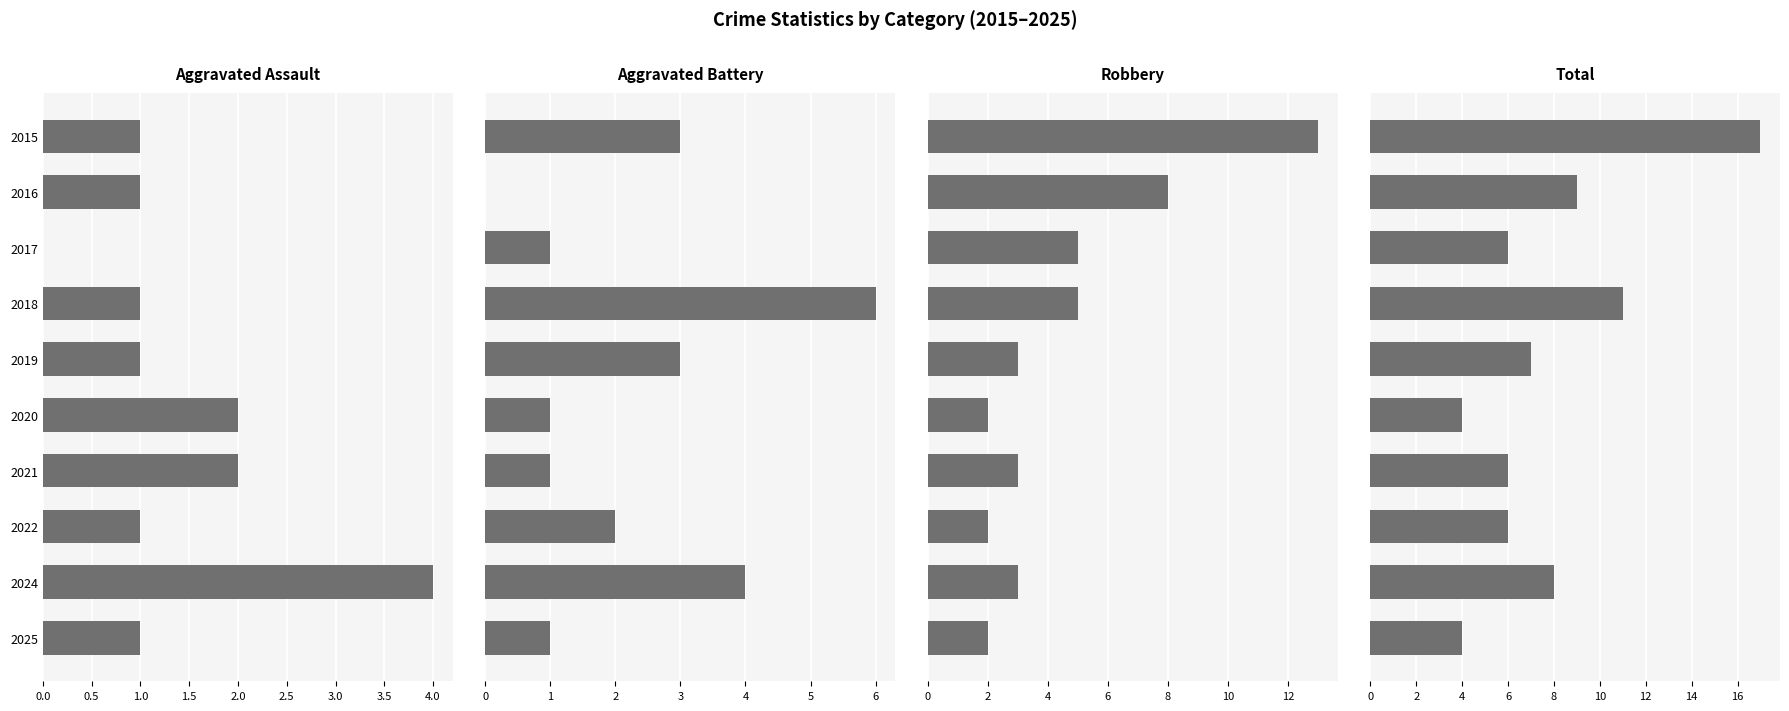

What position from the left is 1.5?

4